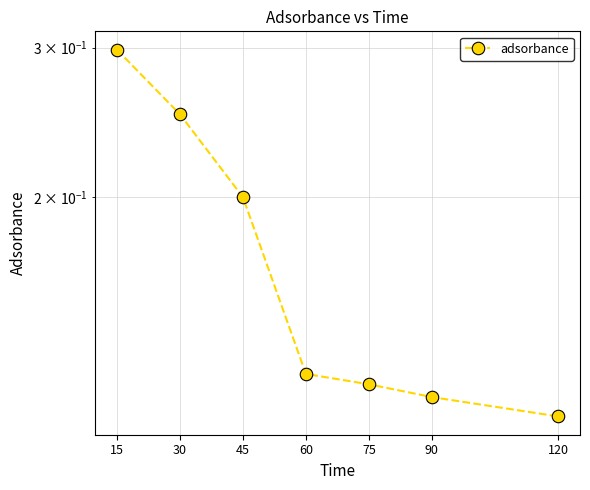

Between 90 and 45, which is larger?

45